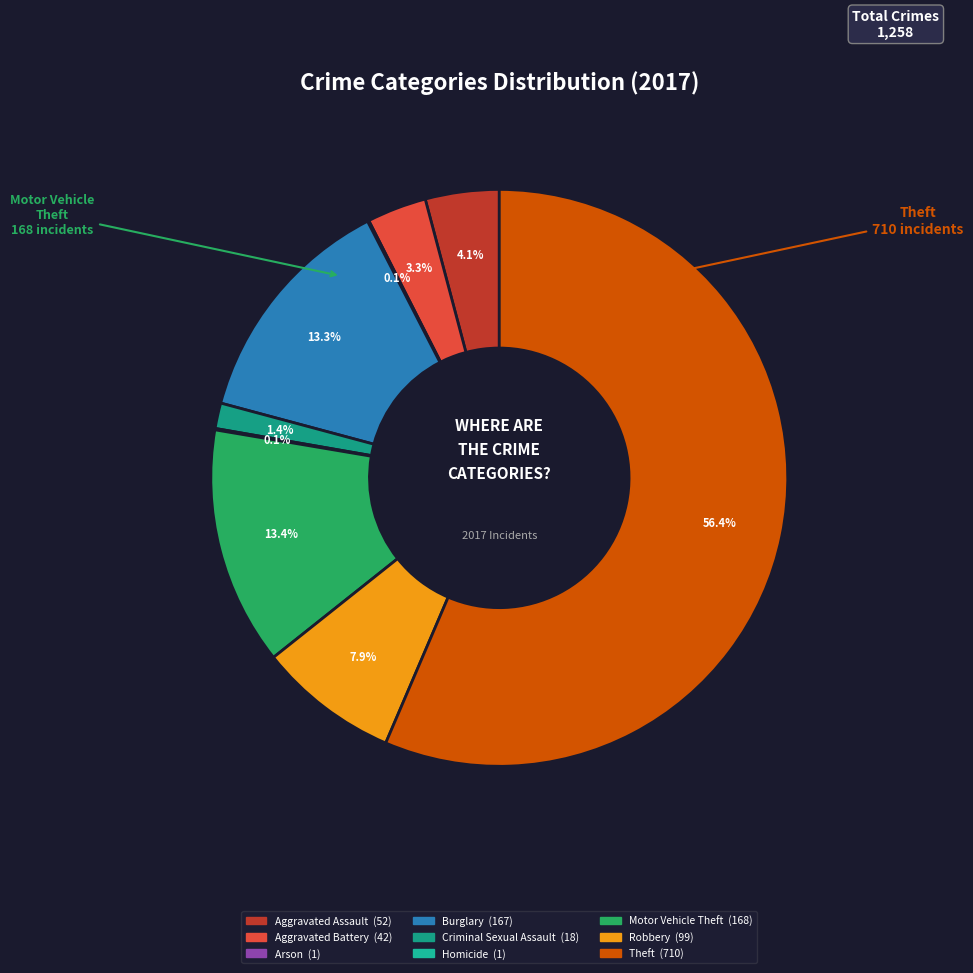

Which slice is the largest?

Theft